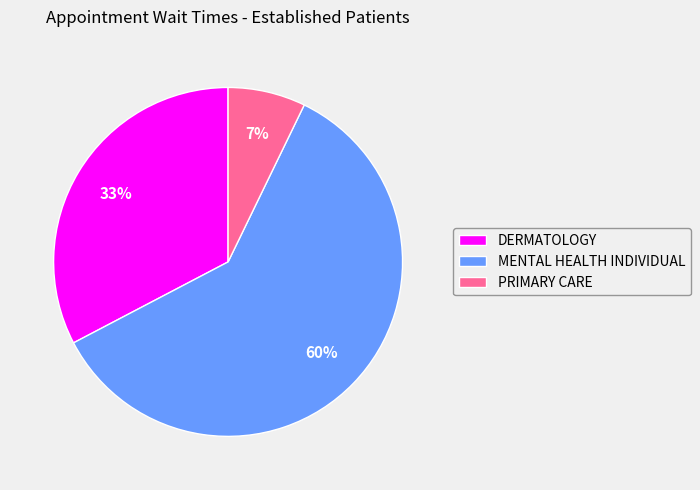

How many slices are in this pie chart?

3